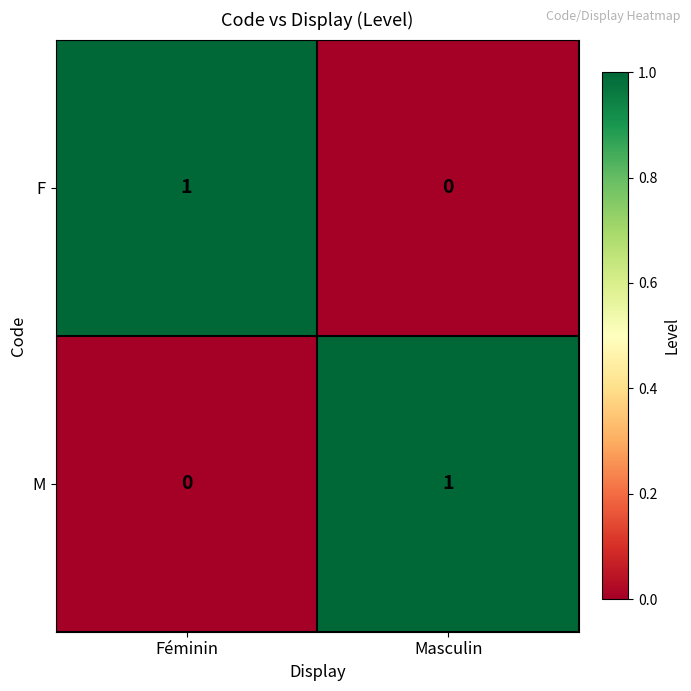

How many values in F are above zero?

1